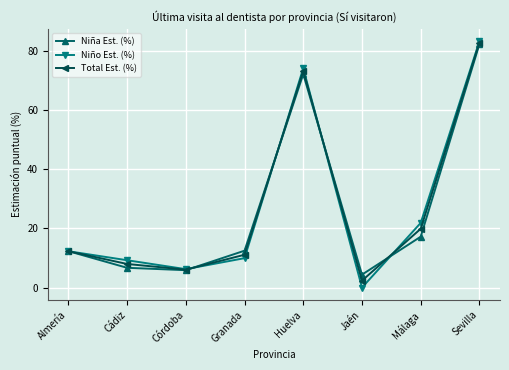

How many interior local peaks does the Total Est. (%) series have?

1